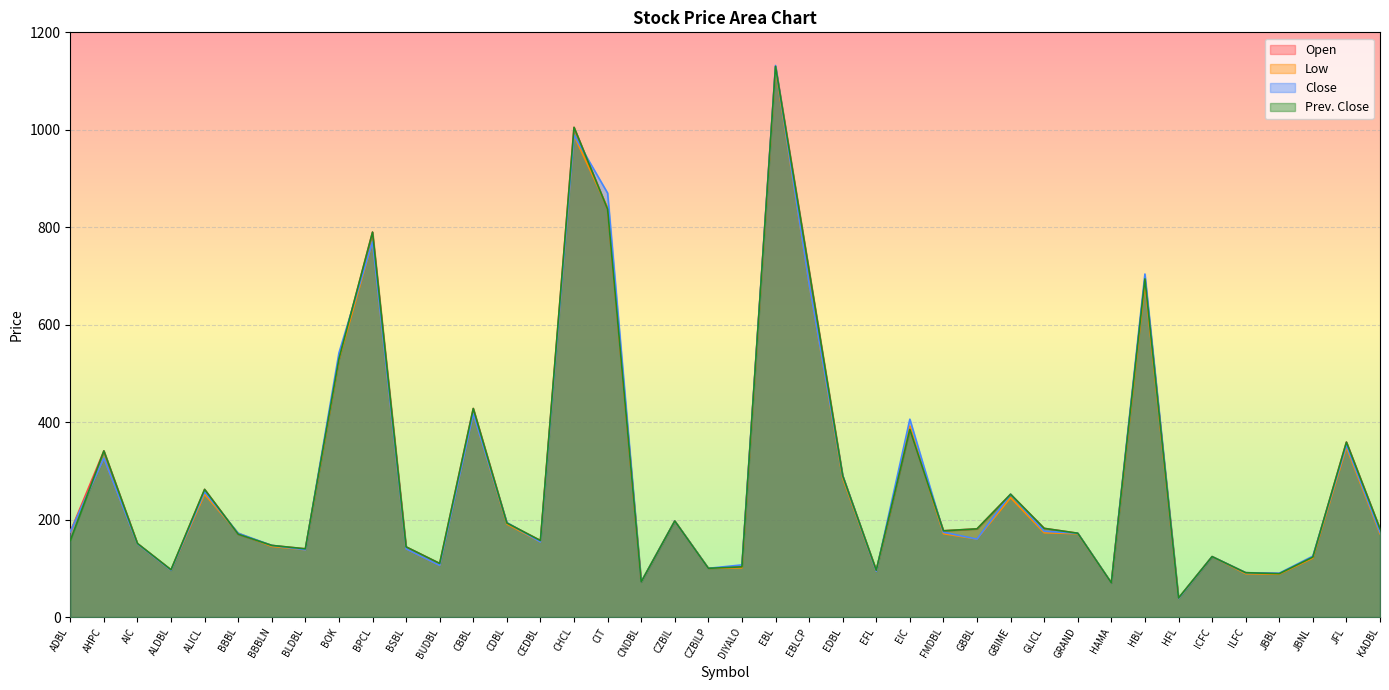

Count the number of categories in the chart.

40